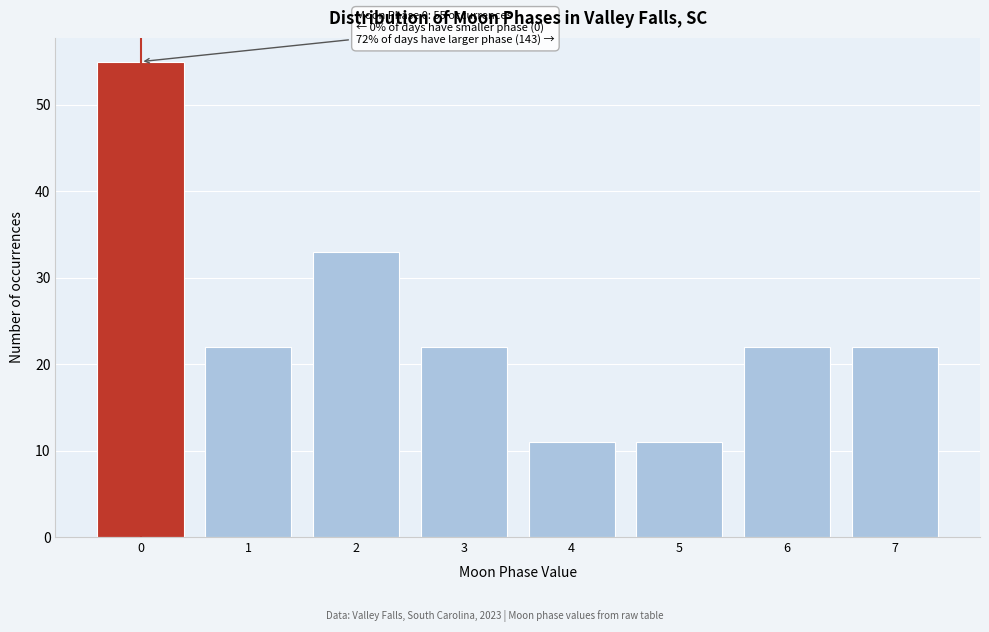

Reading left to right, what are all the values shown in this chart?

55	22	33	22	11	11	22	22